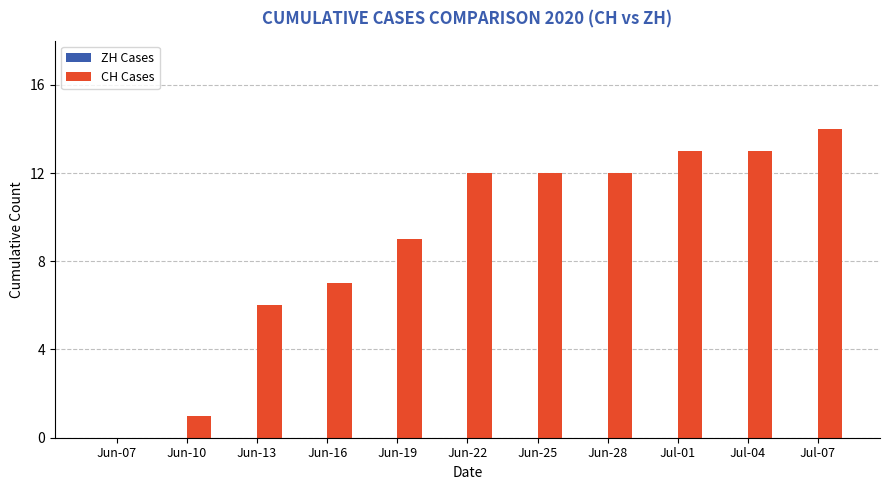

What value does the data have at Jul-01, to the nearest 10?

10